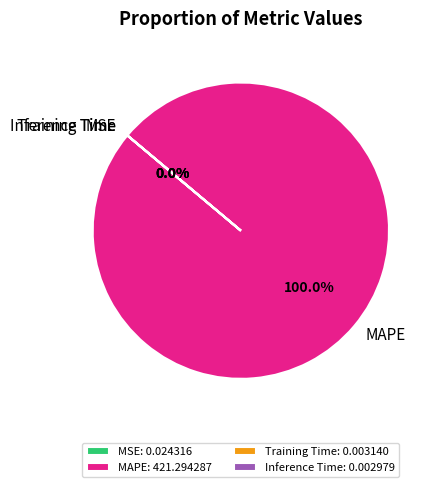

Does MSE represent more than half of the total?

No